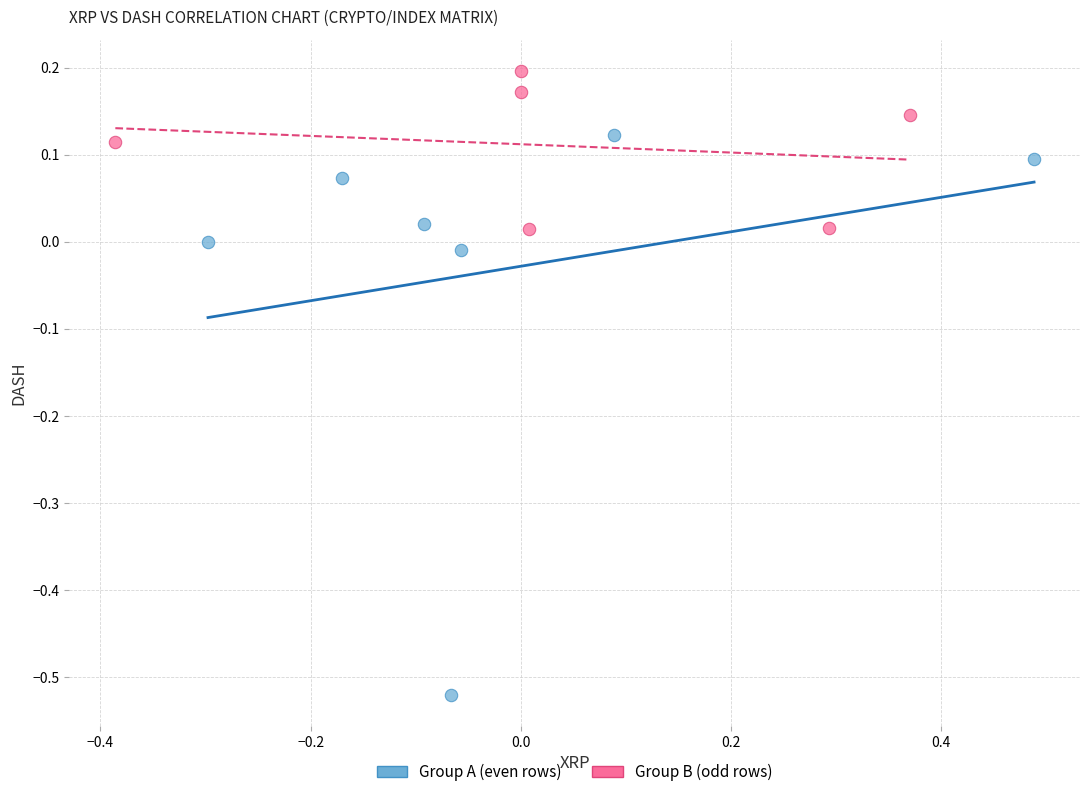

Which series contains the highest Y value?

Group B (odd rows)